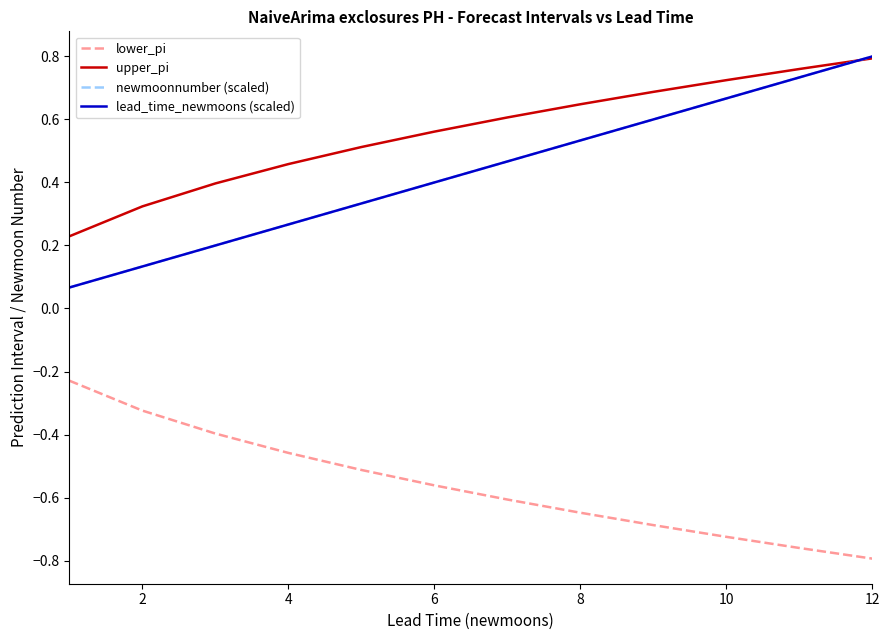

True or false: lead_time_newmoons (scaled) and newmoonnumber (scaled) cross at least once.

False